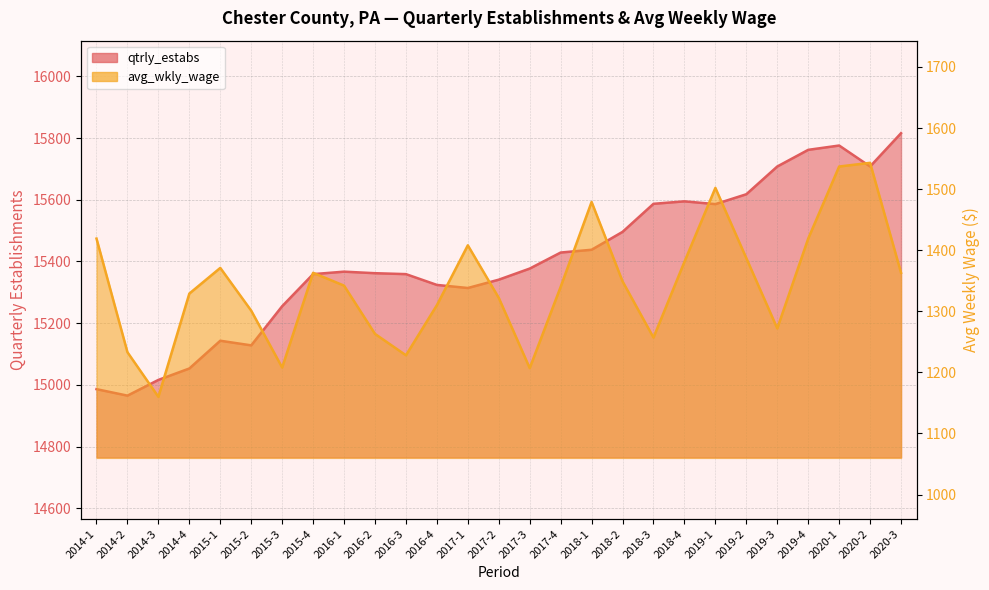

What is the lowest value of the avg_wkly_wage series?

1160